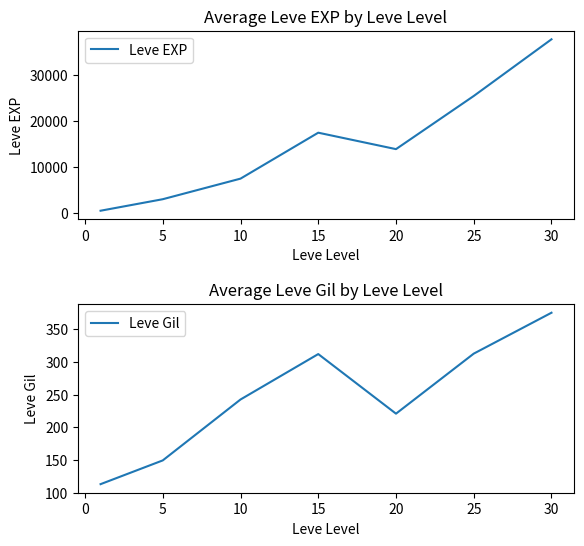

Where does the Leve EXP series first go above 13876?

15